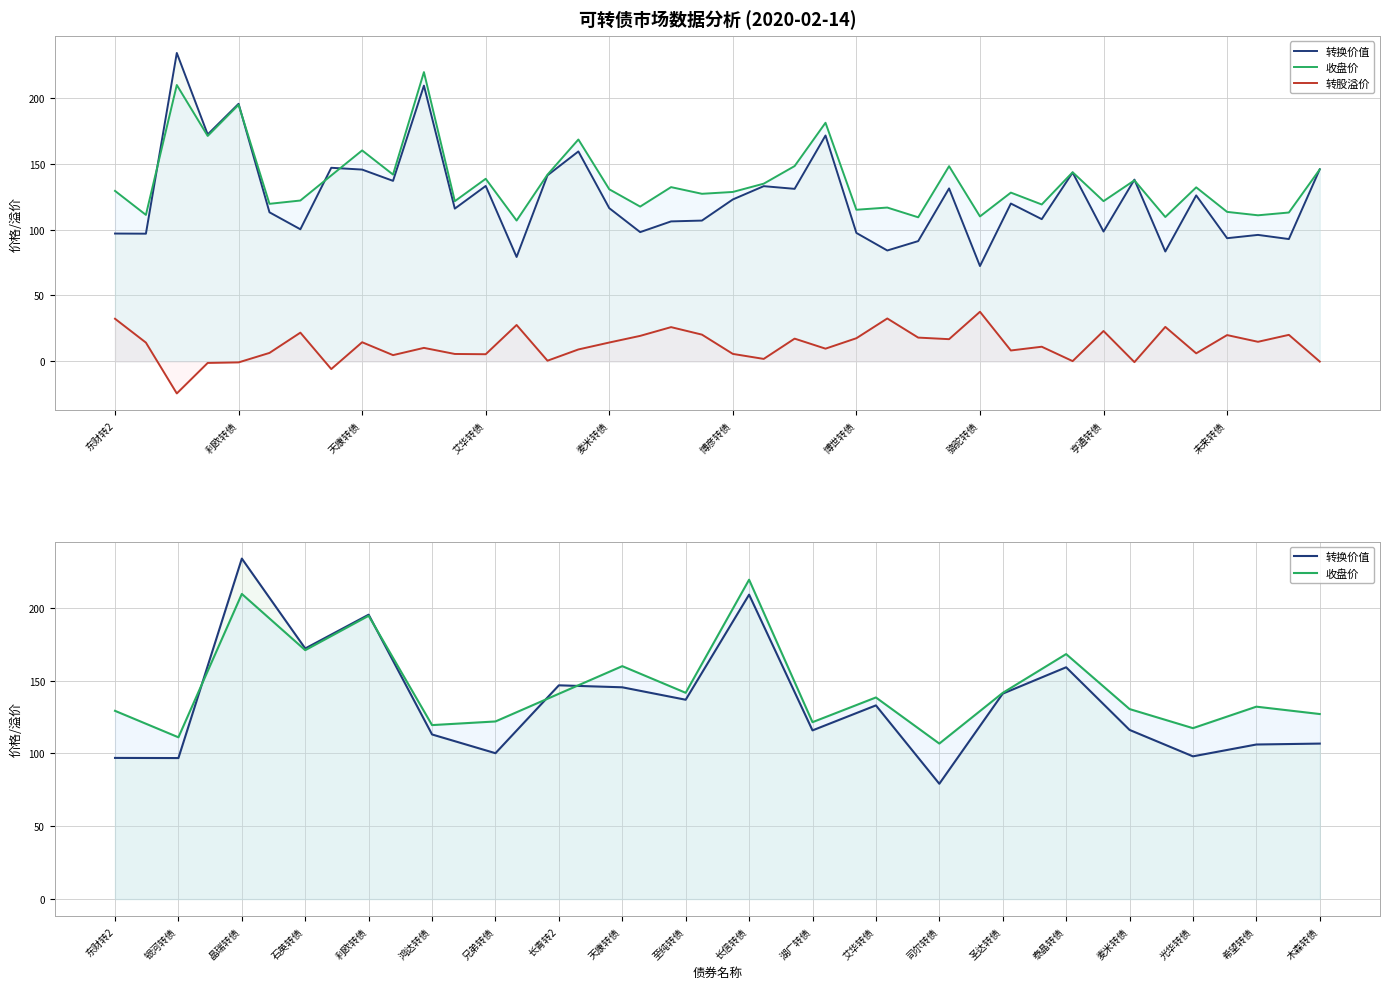

How many lines are shown in the chart?

3